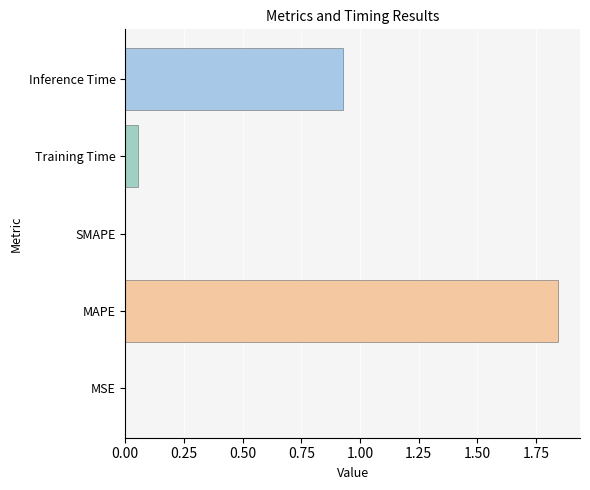

Which category has the highest value across all series?

MAPE